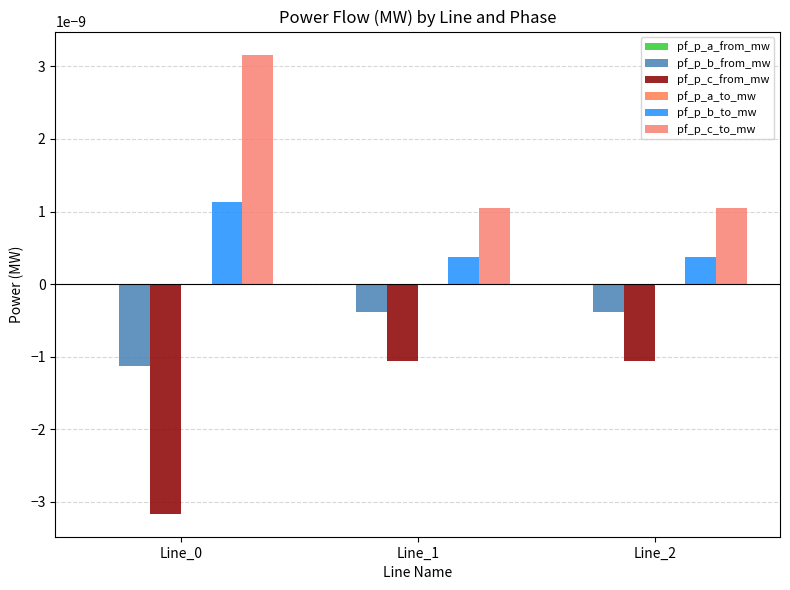

Which series has the largest total across all categories?

pf_p_c_to_mw